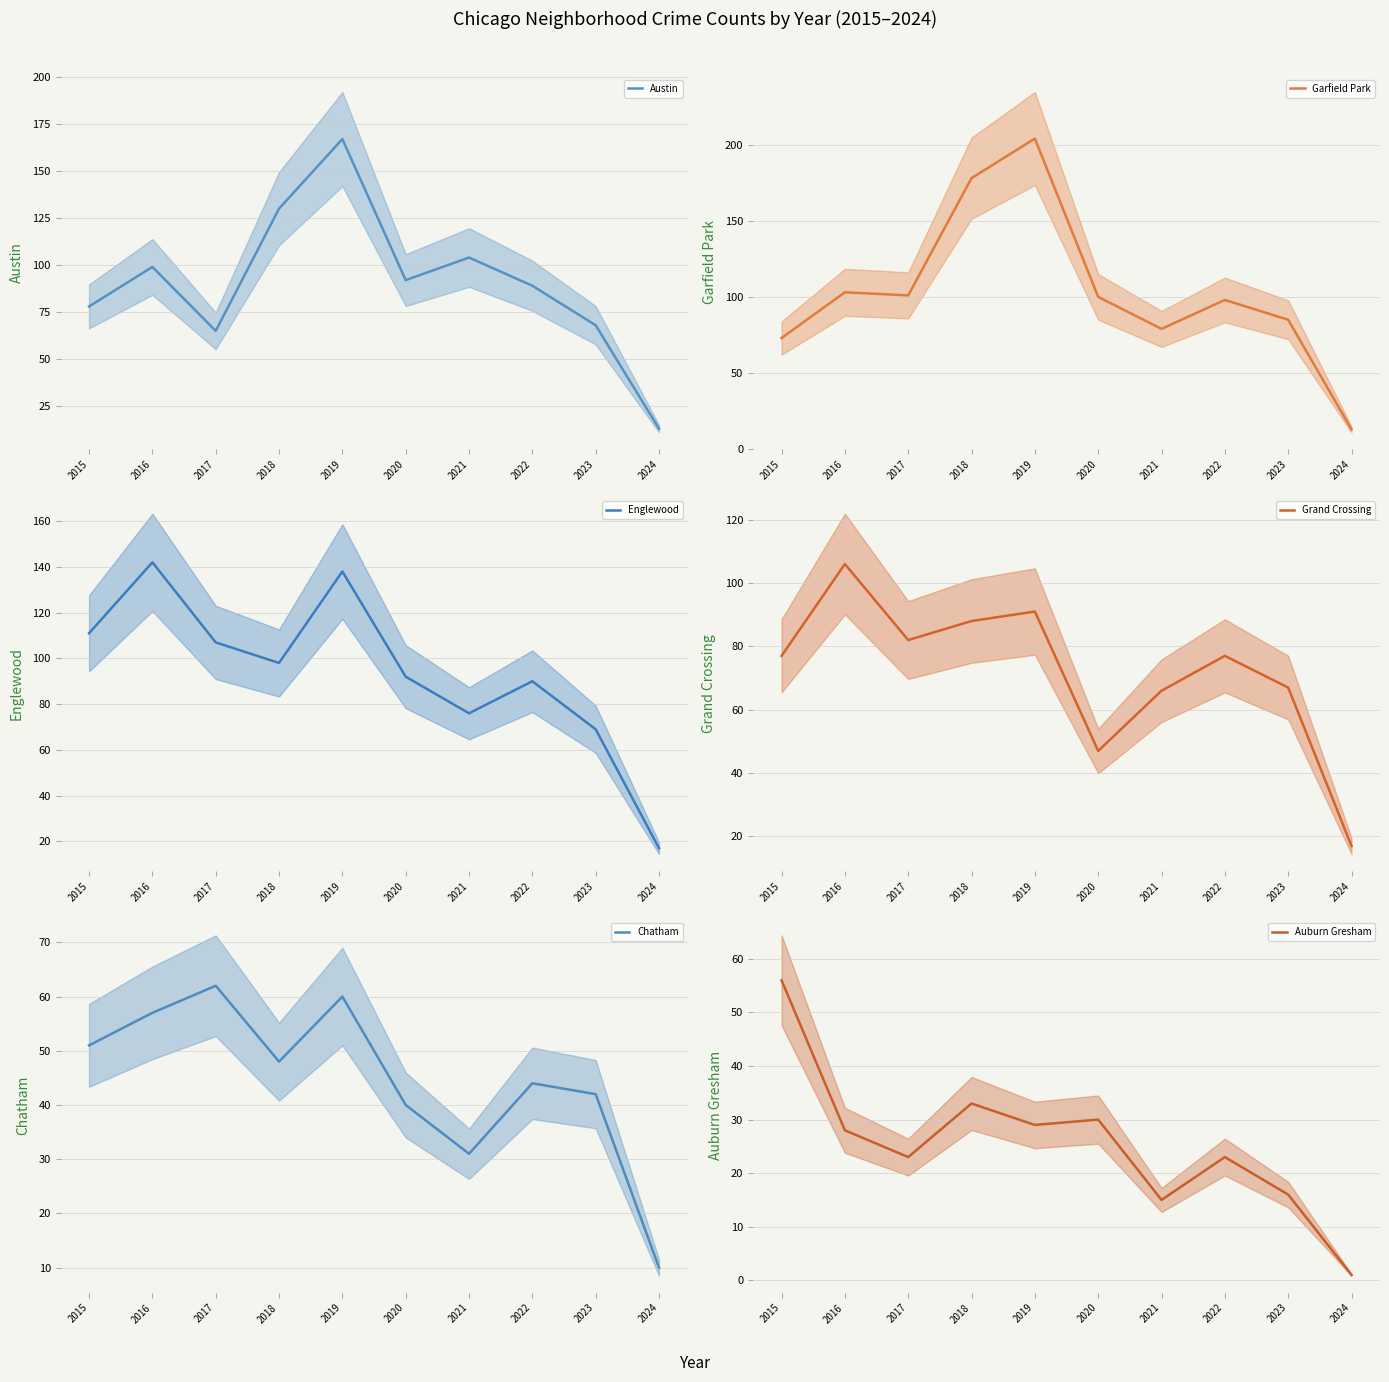

True or false: Grand Crossing has more than 0 interior local peaks.

True